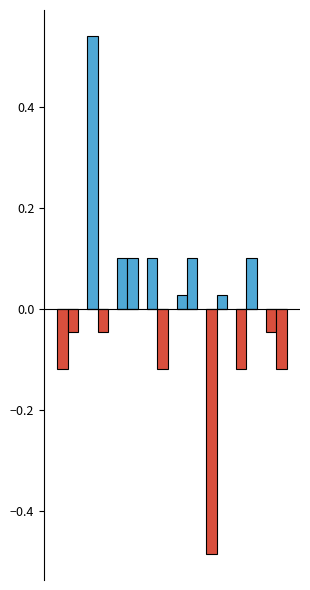

How many groups of bars are there?

8